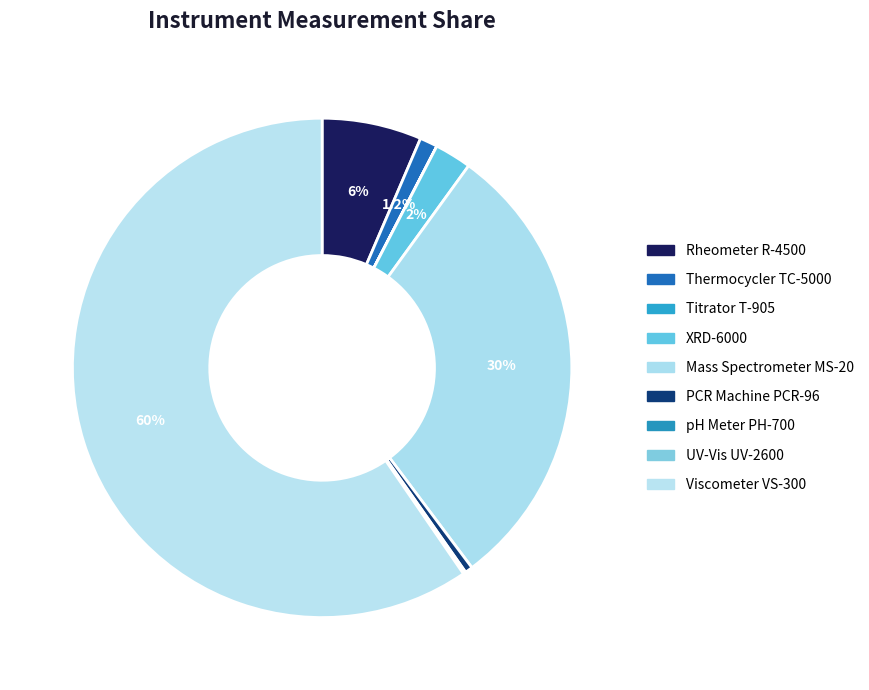

Rank the categories by value from highest to lowest.

Viscometer VS-300, Mass Spectrometer MS-20, Rheometer R-4500, X-Ray Diffractometer XRD-6000, Thermocycler TC-5000, PCR Machine PCR-96, pH Meter PH-700, UV-Vis Spectrophotometer UV-2600, Titrator T-905